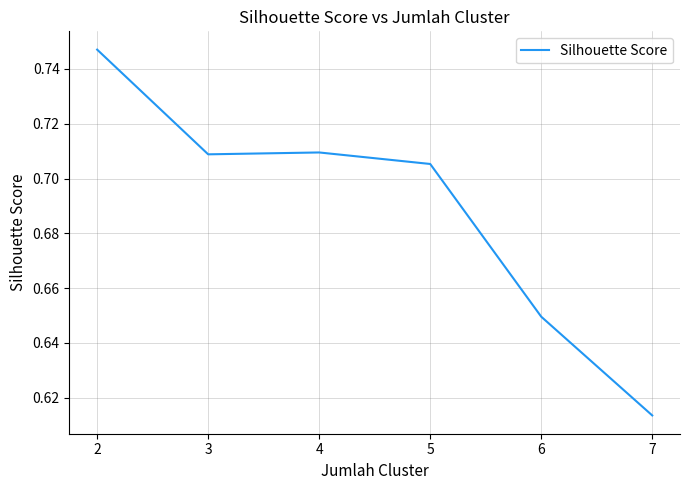

What is the sum of all values?

4.1